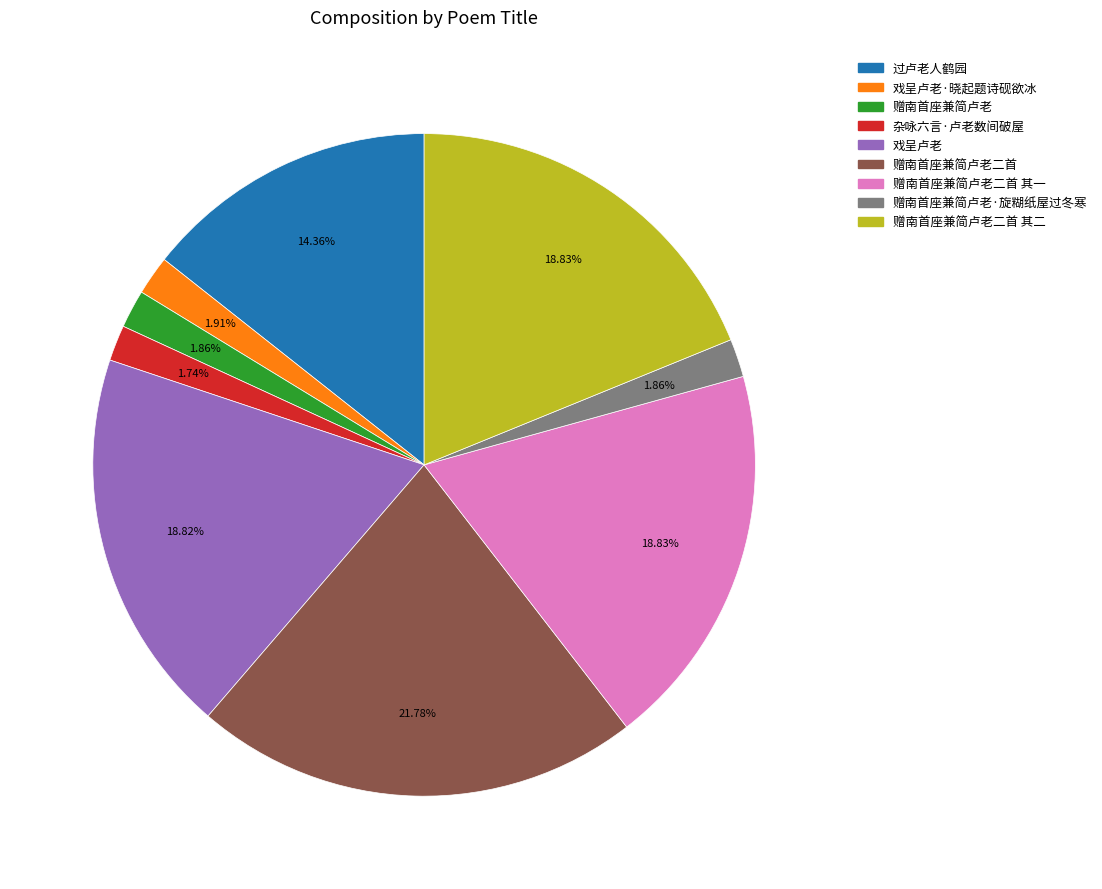

To the nearest percent, what is the average slice percentage?

11%